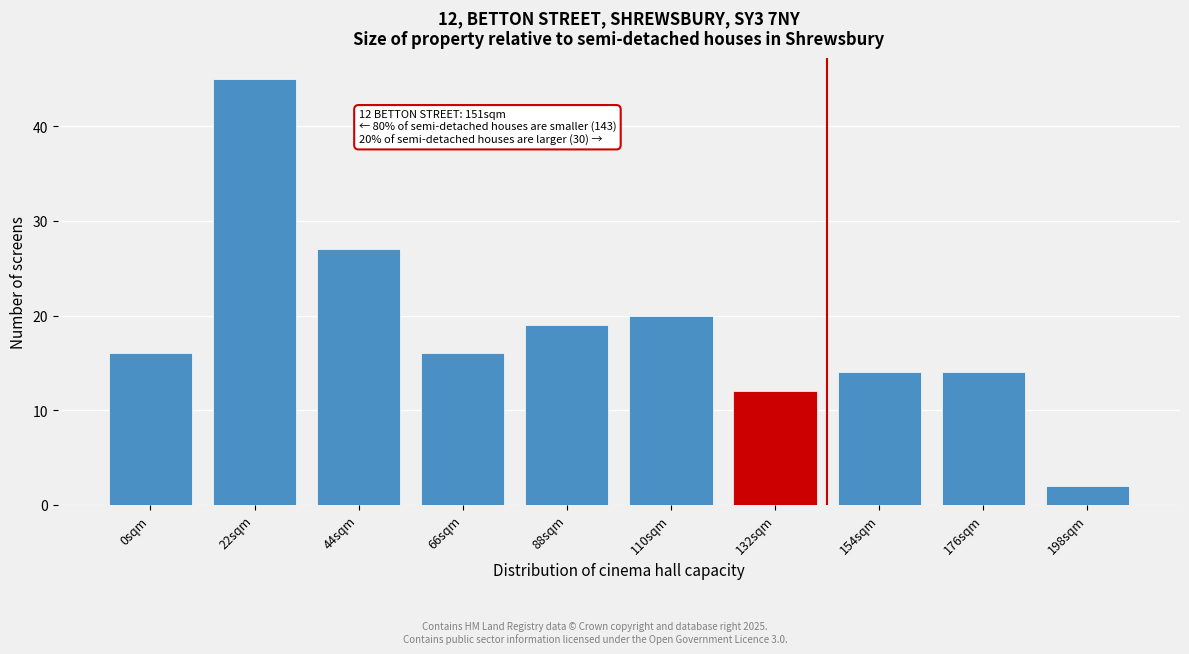

Reading right to left, transcribe all the data shown in this chart.

198sqm=2	176sqm=14	154sqm=14	132sqm=12	110sqm=20	88sqm=19	66sqm=16	44sqm=27	22sqm=45	0sqm=16